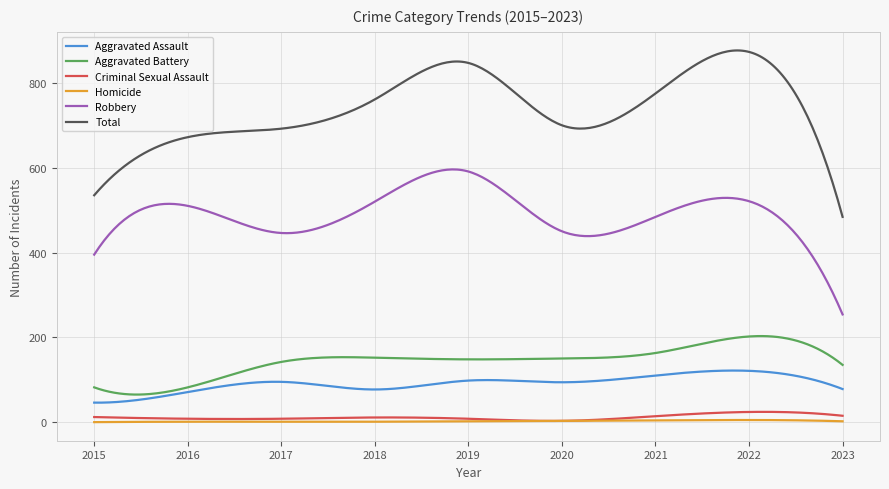

Count the number of categories in the chart.

300